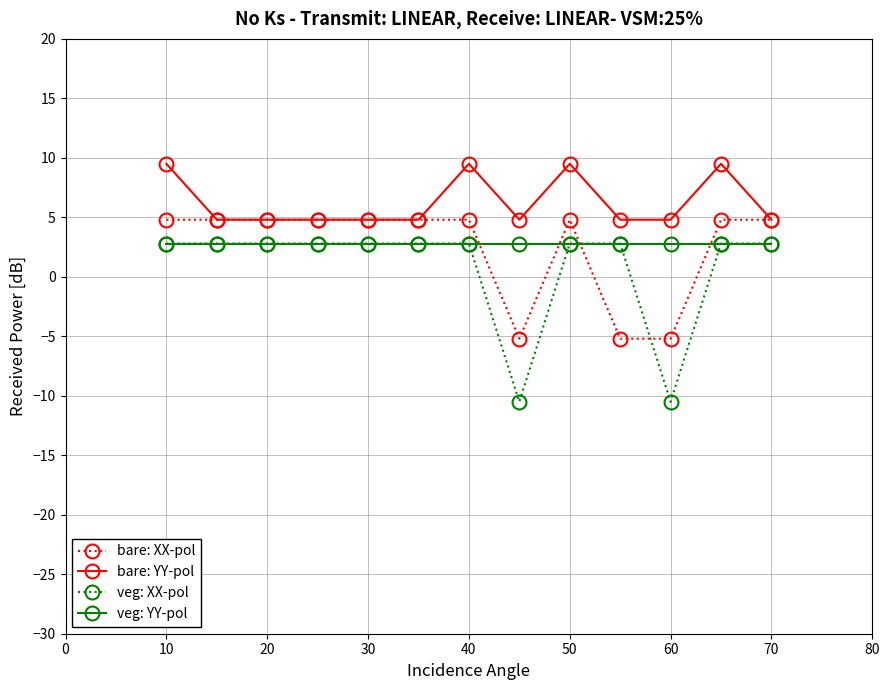

What is the minimum value shown in the chart?

-10.5